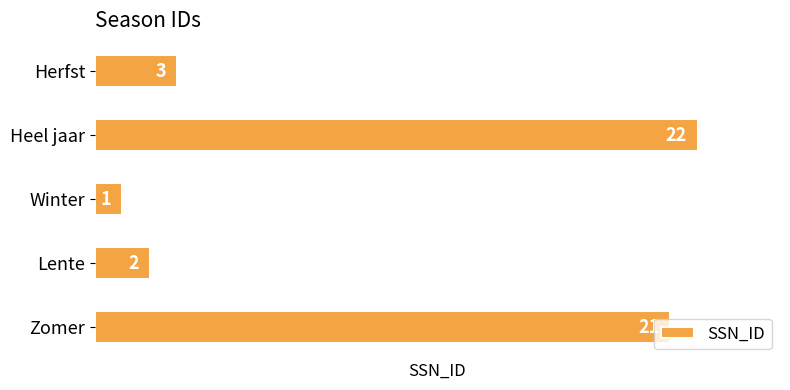

What is the average value?

10